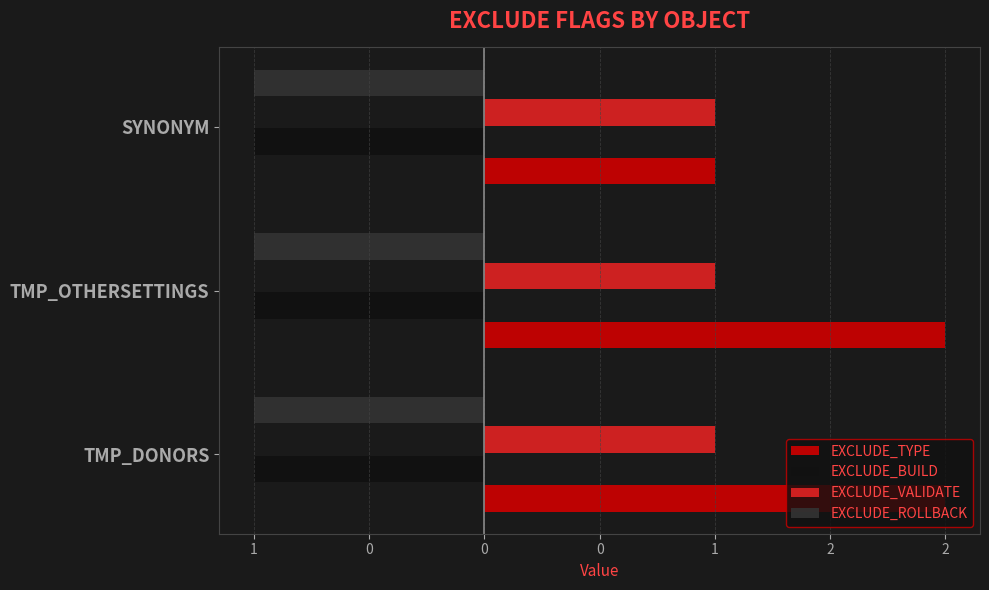

What are all the series names shown in the legend?

EXCLUDE_TYPE, EXCLUDE_BUILD, EXCLUDE_VALIDATE, EXCLUDE_ROLLBACK